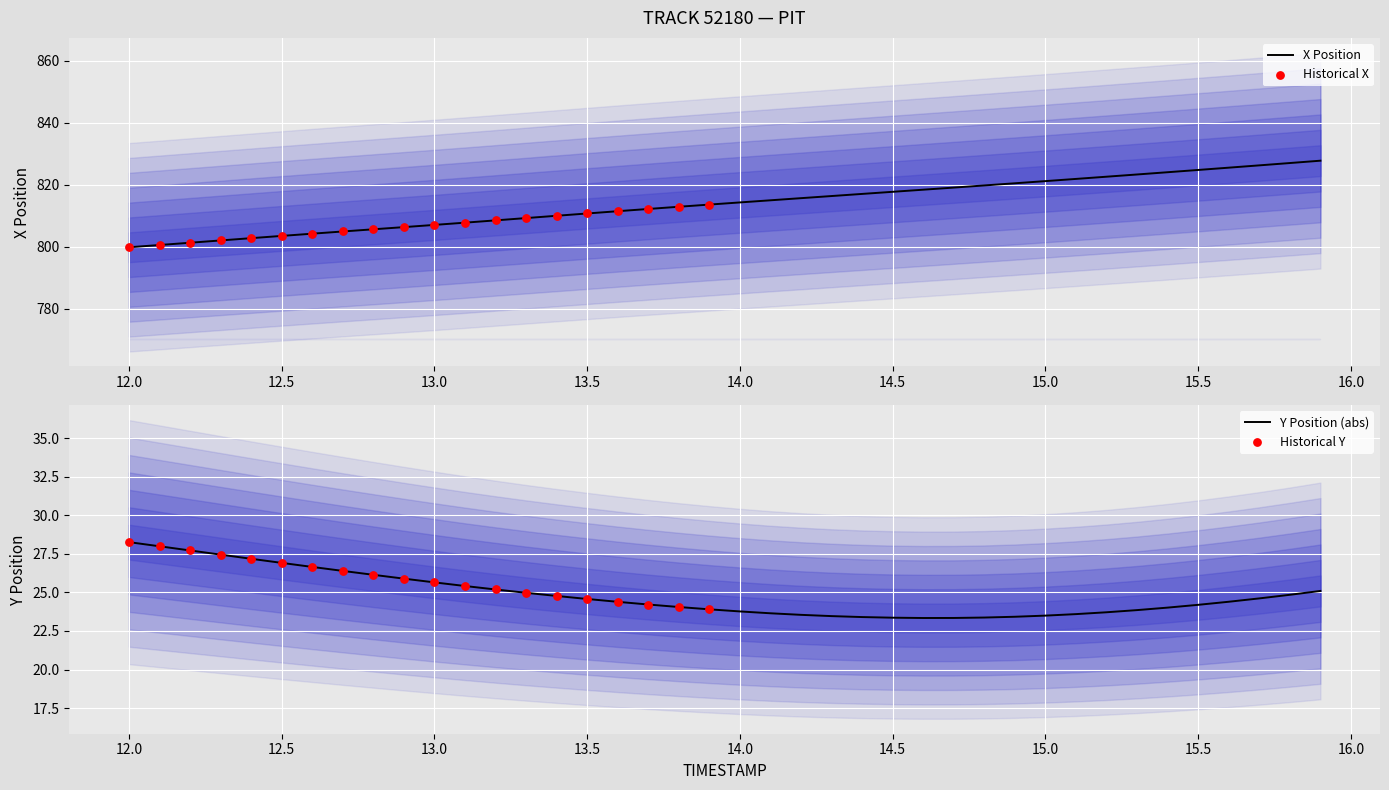

Which series contains the highest Y value?

X